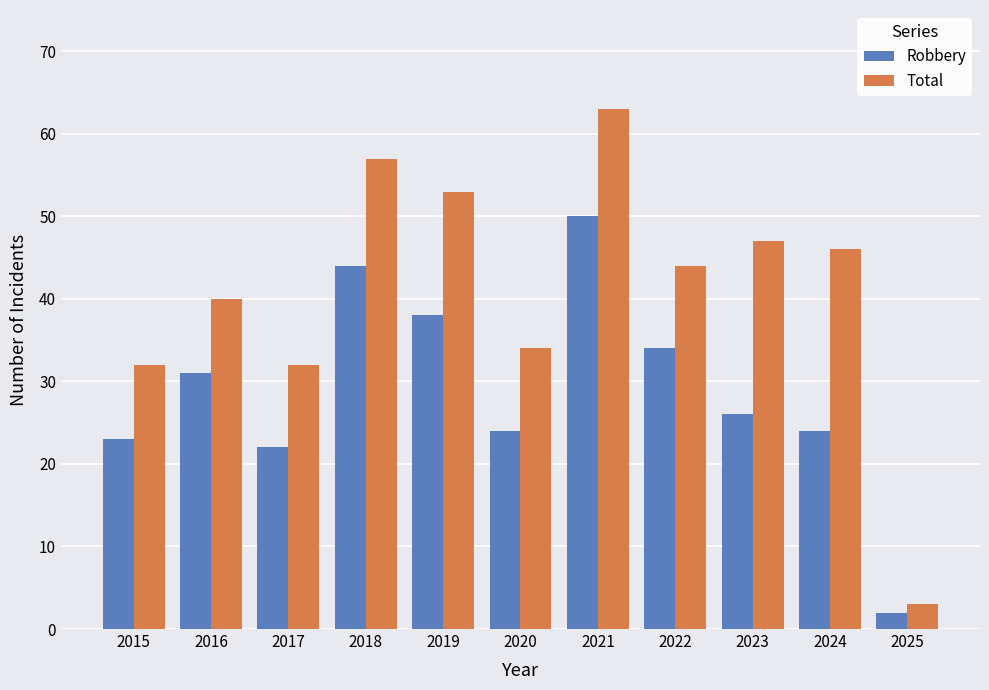

Which series changed the most between 2016 and 2023?

Total